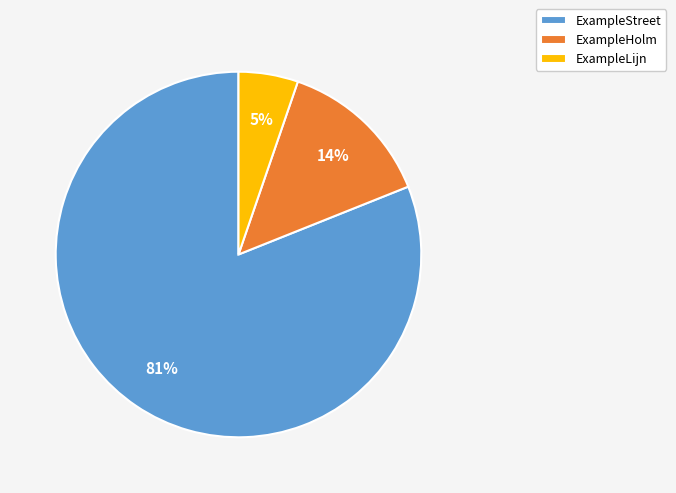

To the nearest percent, what portion does ExampleHolm represent?

14%